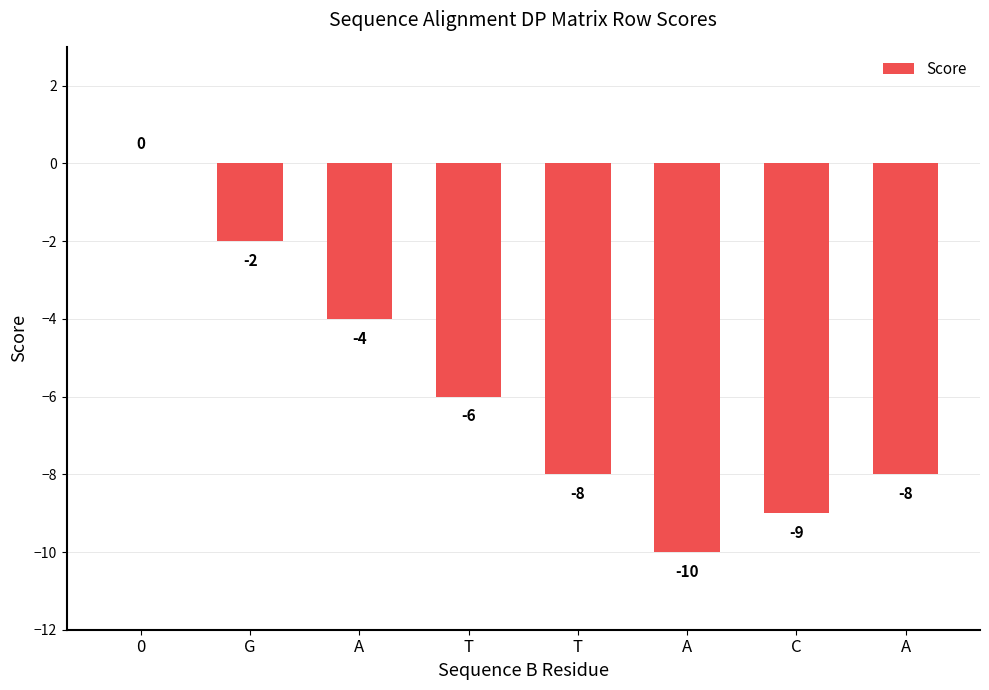

What is the smallest value displayed?

-10